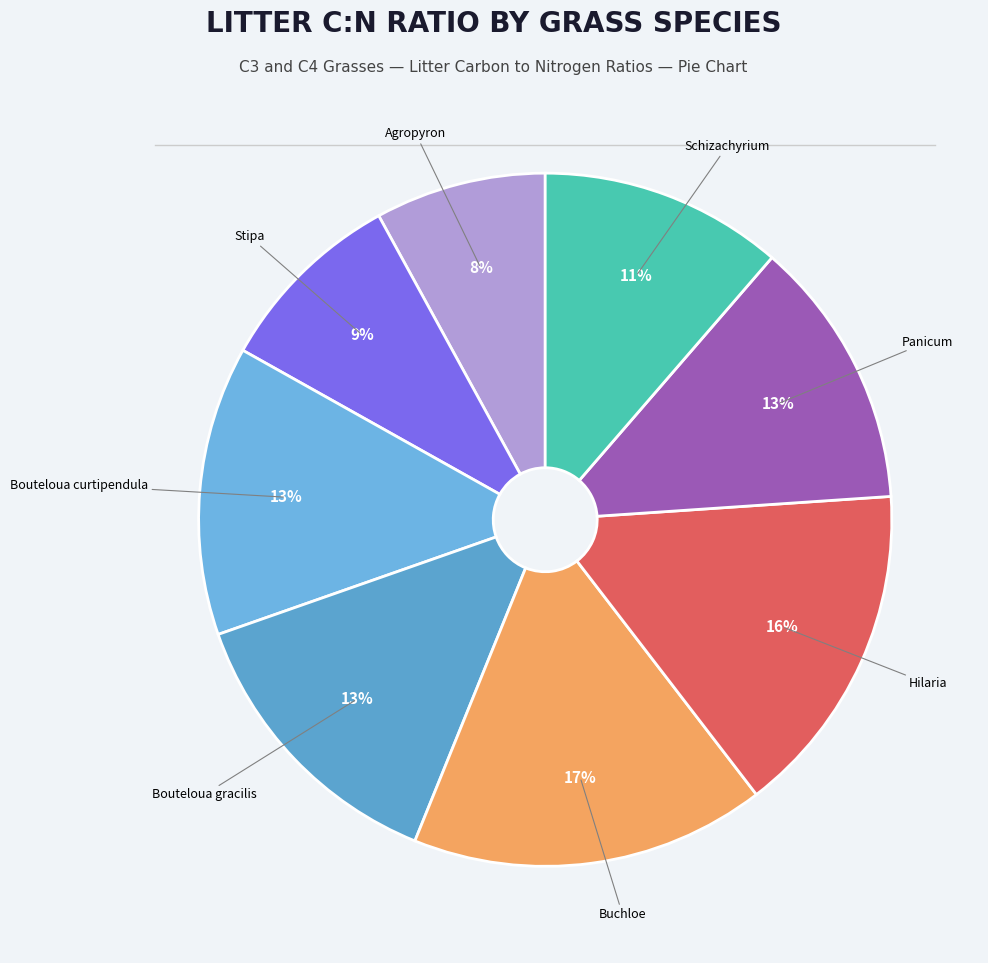

To the nearest percent, what percentage of the pie is Bouteloua gracilis?

13%